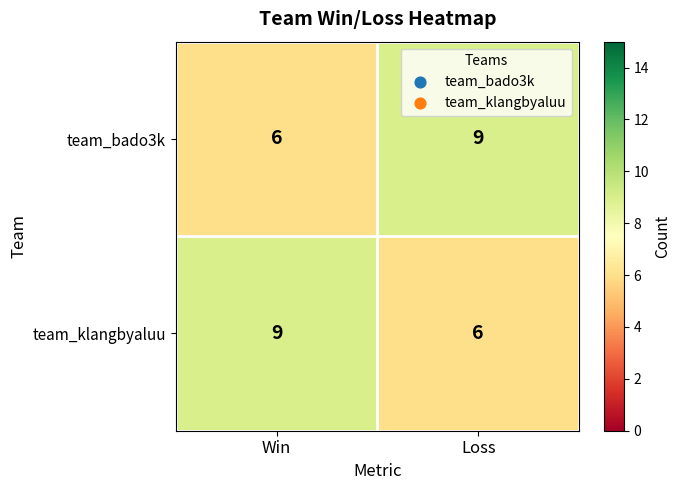

Reading left to right, list all the values displayed in this chart.

team_bado3k: Win=6	Loss=9
team_klangbyaluu: Win=9	Loss=6